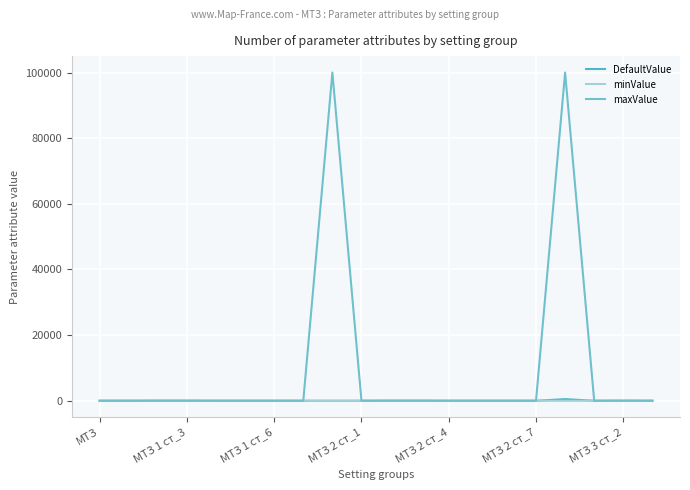

How many lines are shown in the chart?

3